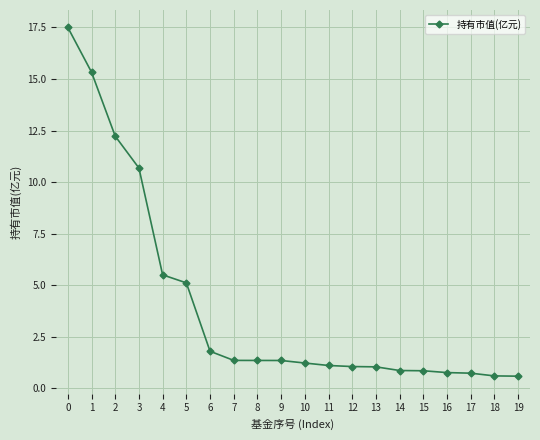

What is the ratio of the value at 8 to the value at 12?

1.3